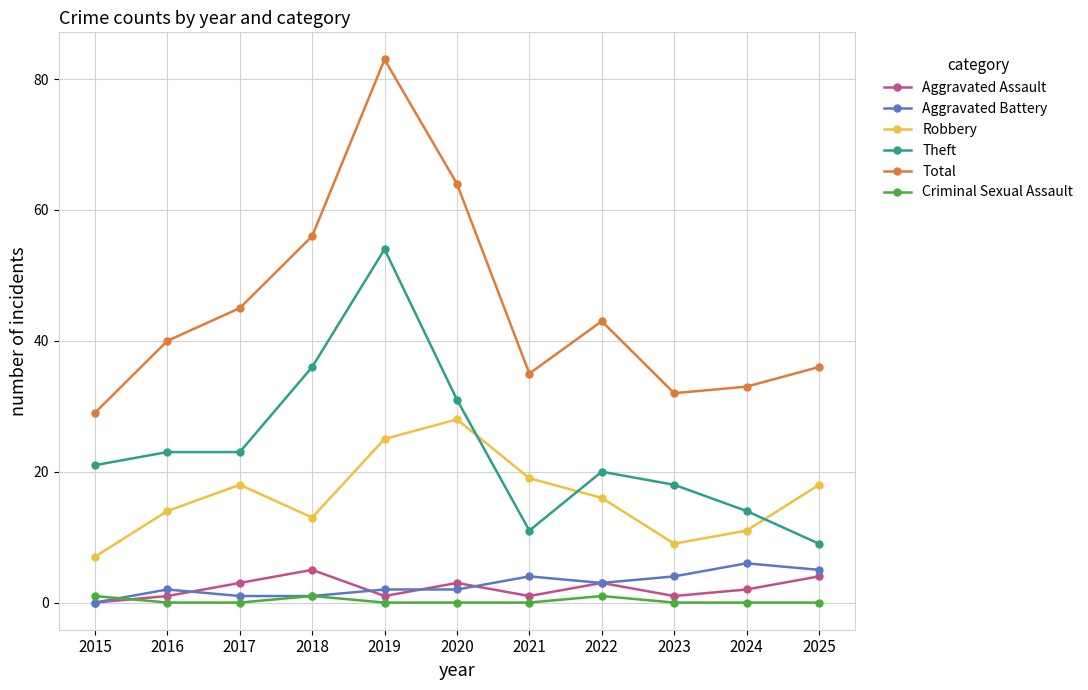

What is the total value across all series at 2017?

90